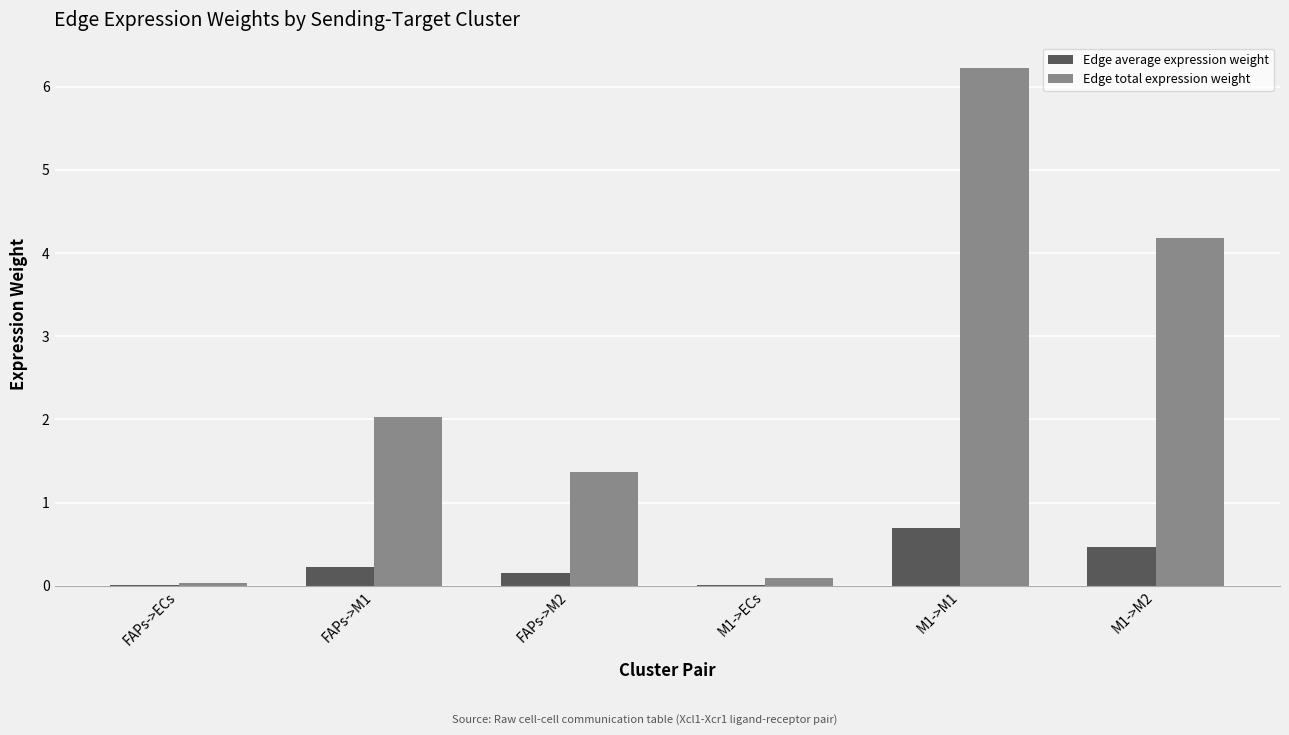

What is the total value across all series at FAPs->M1?

2.3